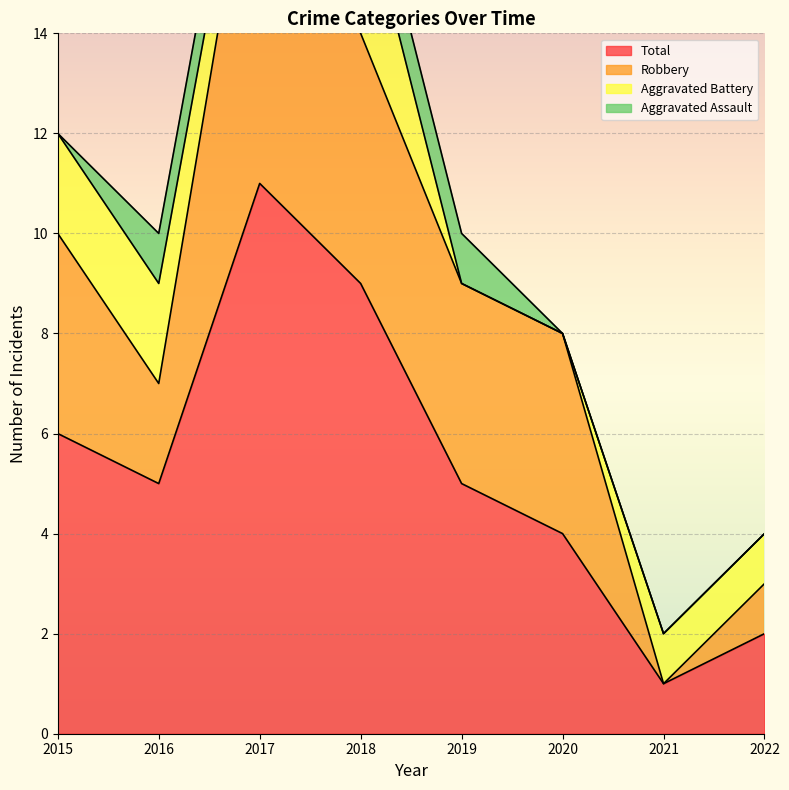

The value of Aggravated Assault at 2016 is 1. True or false?

True